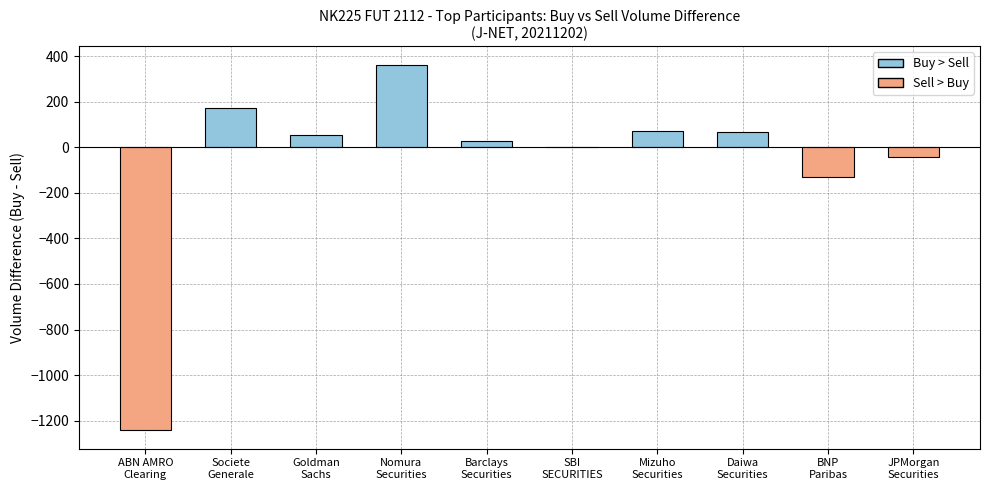

What is the sum of all values?

-652